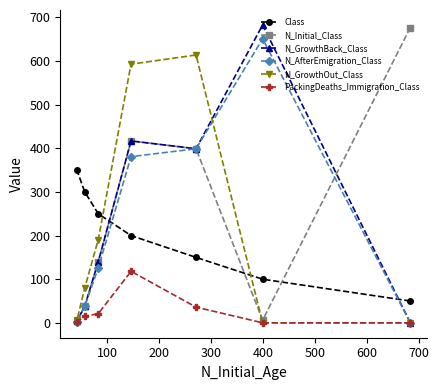

True or false: N_GrowthOut_Class and PackingDeaths_Immigration_Class intersect in this chart.

False